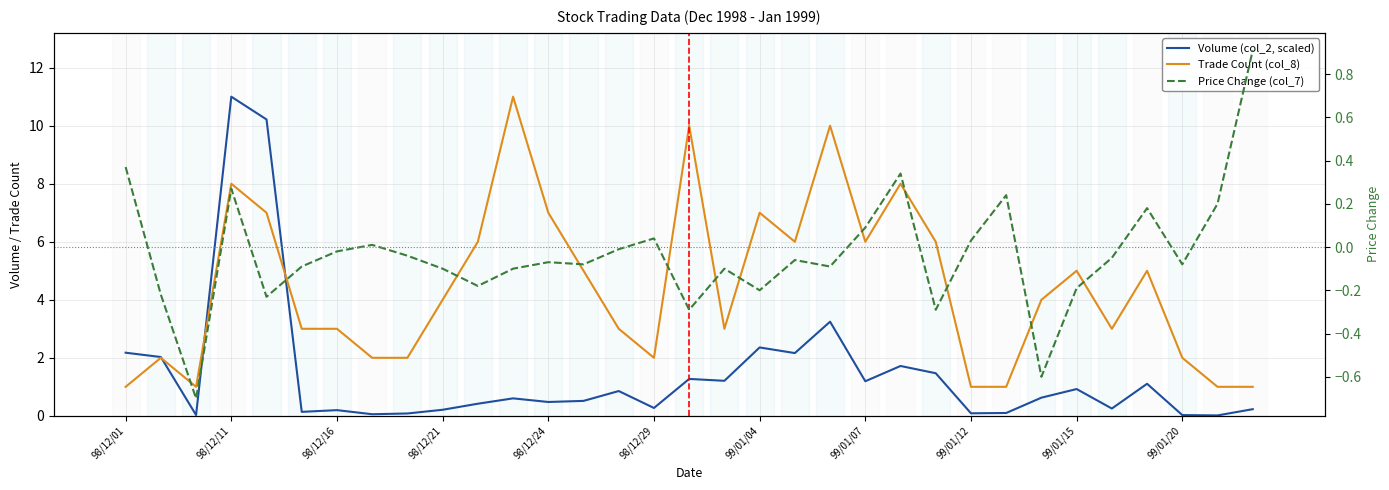

Rank the series by their average value, from highest to lowest.

Trade Count (col_8), Volume (col_2, scaled), Price Change (col_7)